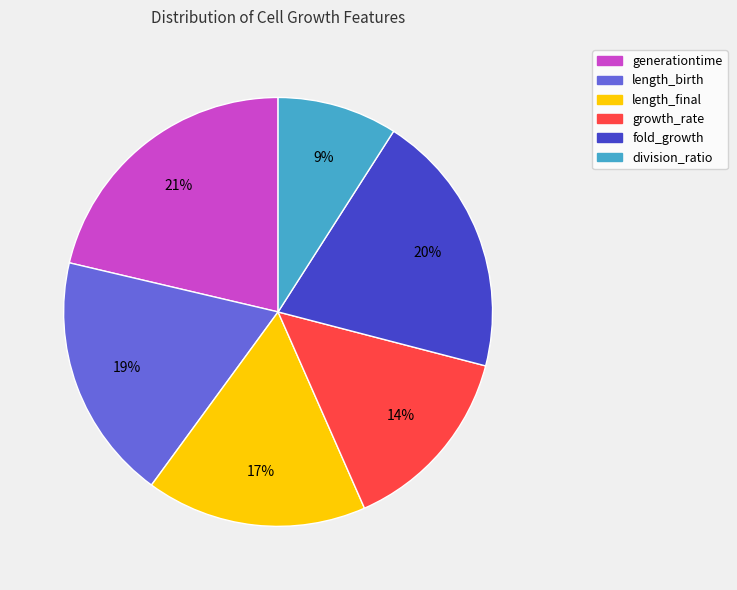

How many segments does this pie chart have?

6